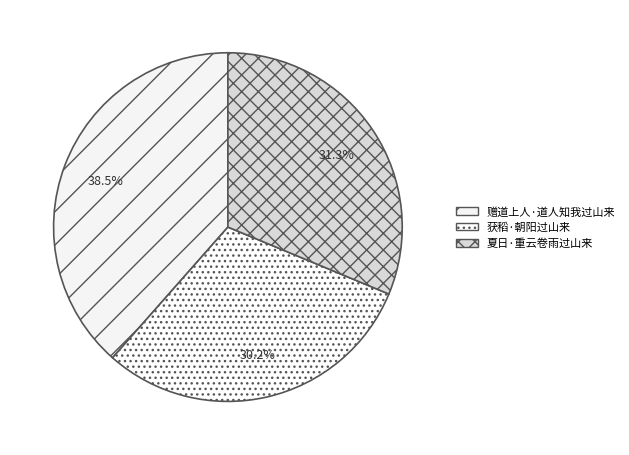

Does any single category account for the majority?

No